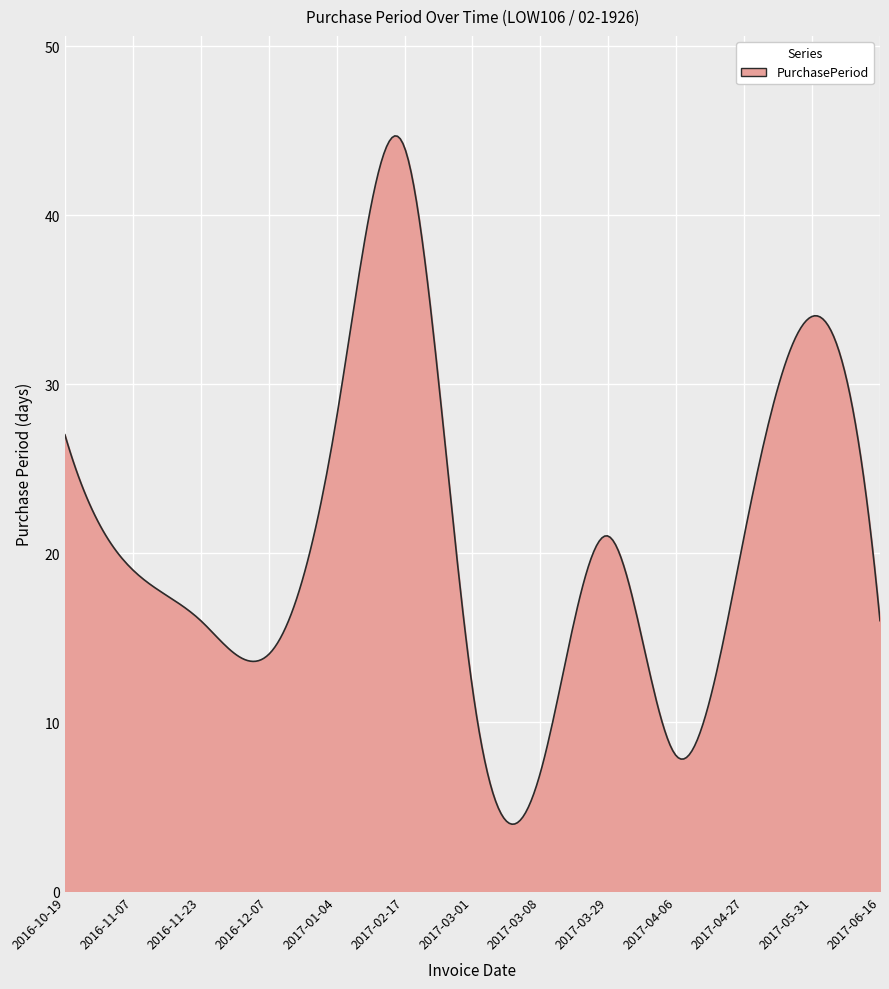

Count the number of data series in this chart.

1